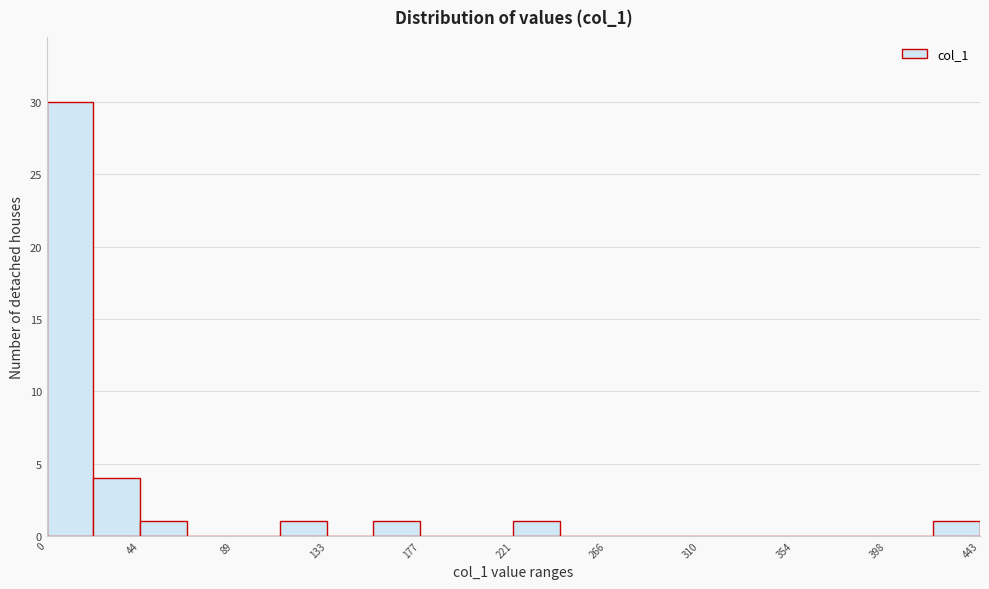

Reading left to right, list every bar in this chart as the range it spans on the x-axis followed by its height. Neither the bar edges nor the heights are printed on the chart, so give them approximately, as read against the axes.

0 to 20: 30
20 to 45: 4
45 to 65: 1
65 to 90: 0
90 to 110: 0
110 to 135: 1
135 to 155: 0
155 to 175: 1
175 to 200: 0
200 to 220: 0
220 to 245: 1
245 to 265: 0
265 to 290: 0
290 to 310: 0
310 to 330: 0
330 to 355: 0
355 to 375: 0
375 to 400: 0
400 to 420: 0
420 to 445: 1